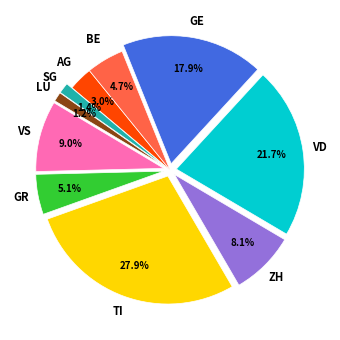

Is there any slice that represents more than half of the pie?

No